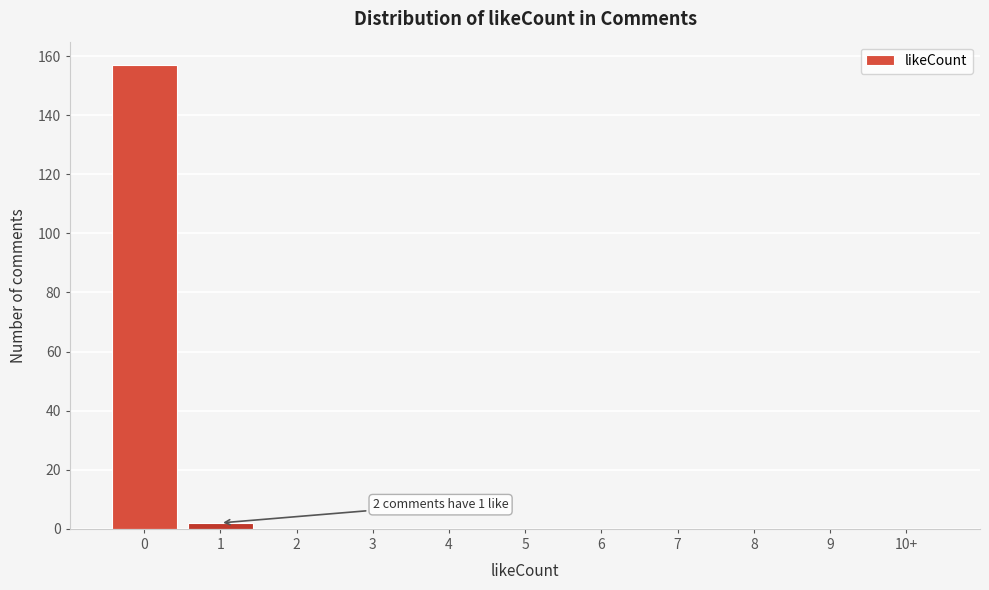

Reading left to right, list all the values displayed in this chart.

0=157	1=2	2=0	3=0	4=0	5=0	6=0	7=0	8=0	9=0	10+=0